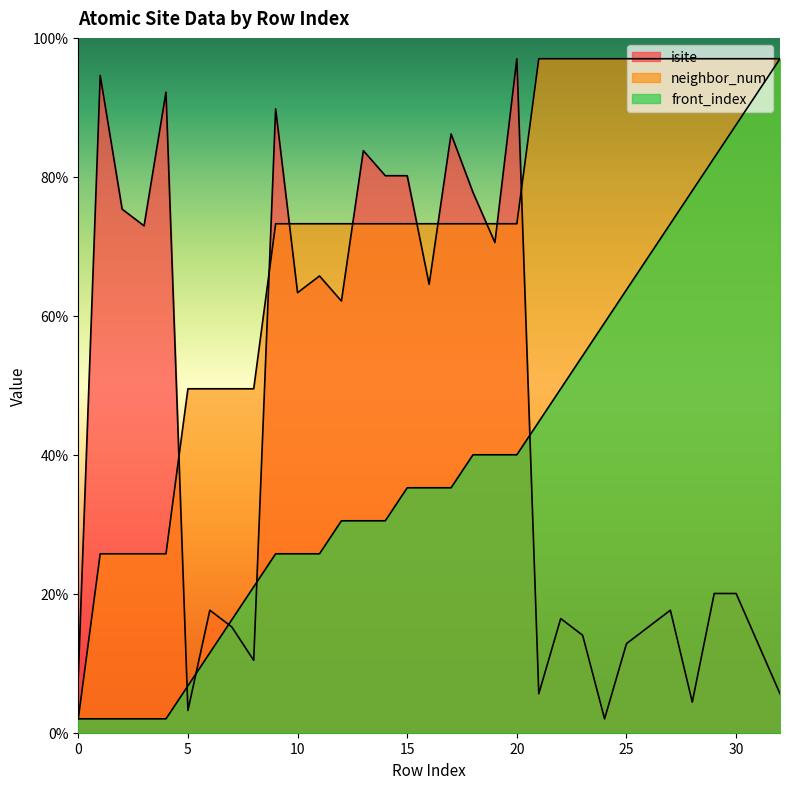

Which has a higher value, 26 or 24?

26